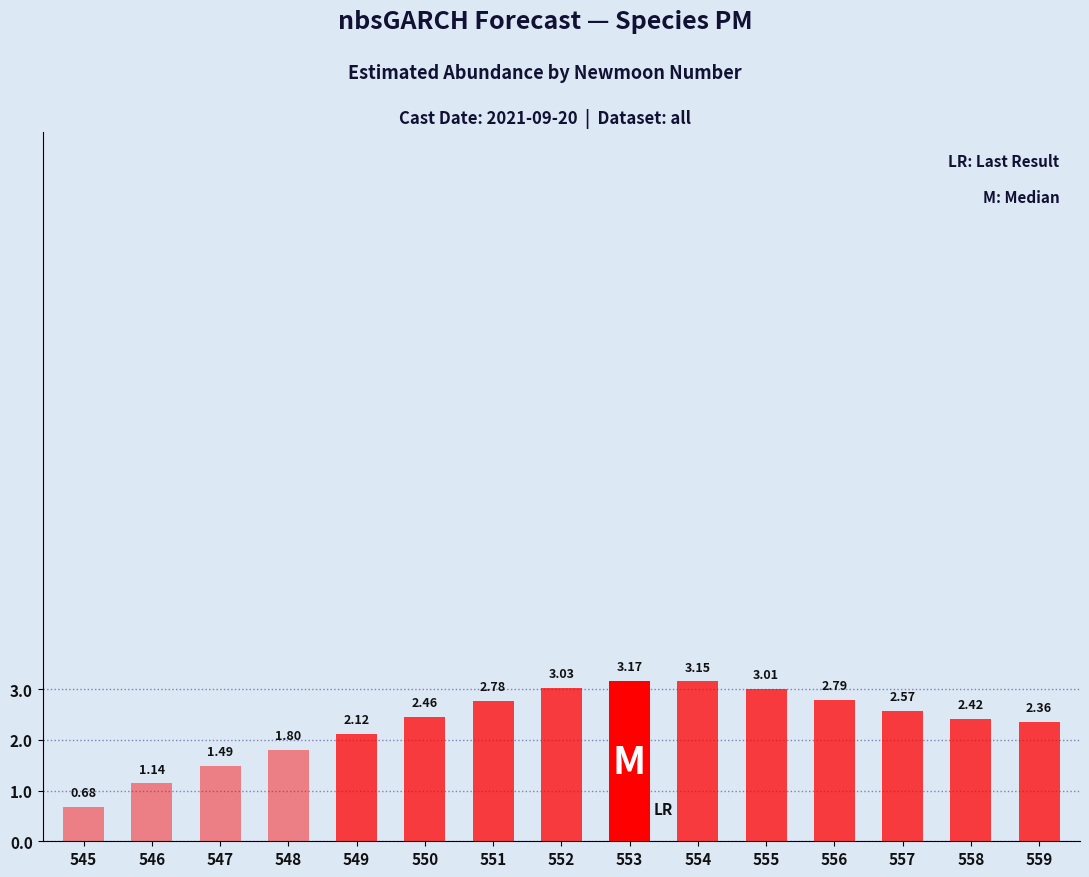

What is the difference between the values at 556 and 555?

0.2